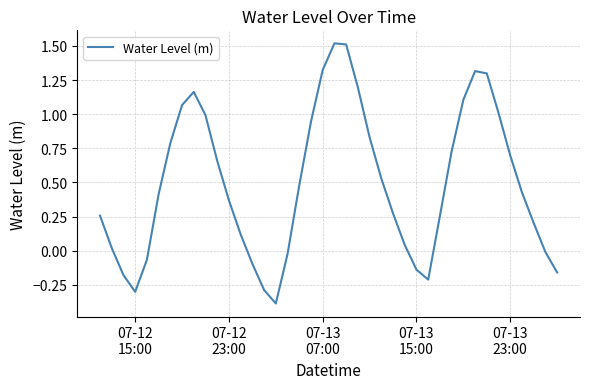

What is the difference between the maximum and minimum values?

1.9